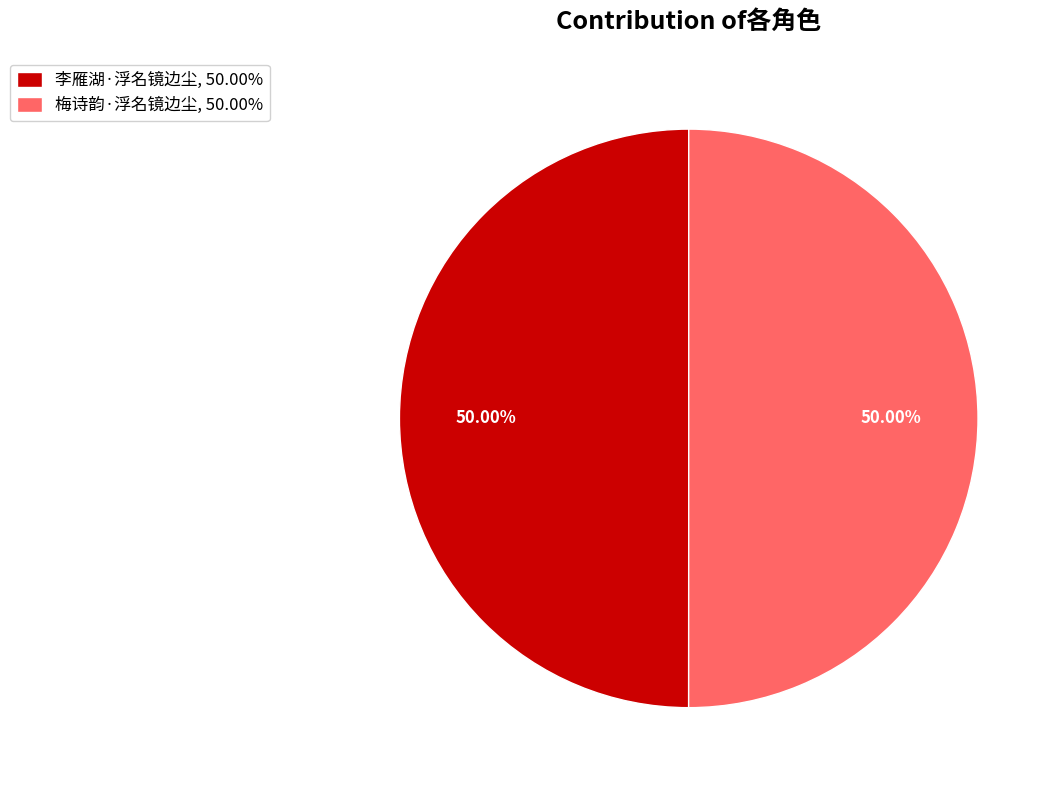

Approximately how many times larger is the value at 梅诗韵·浮名镜边尘 compared to 李雁湖·浮名镜边尘?

1.0